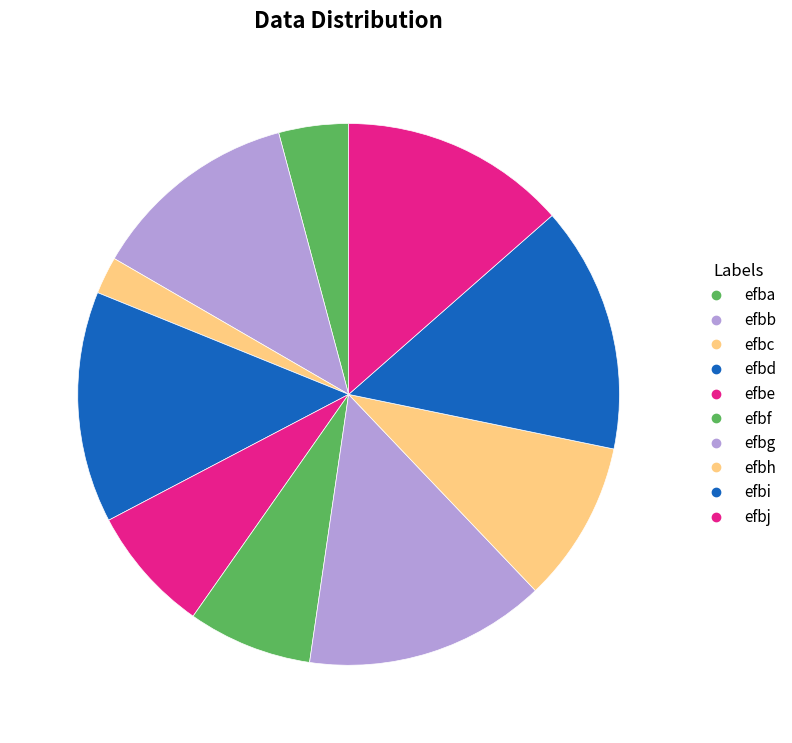

Combined, what portion of the pie is efbj and efbg?

27.9%